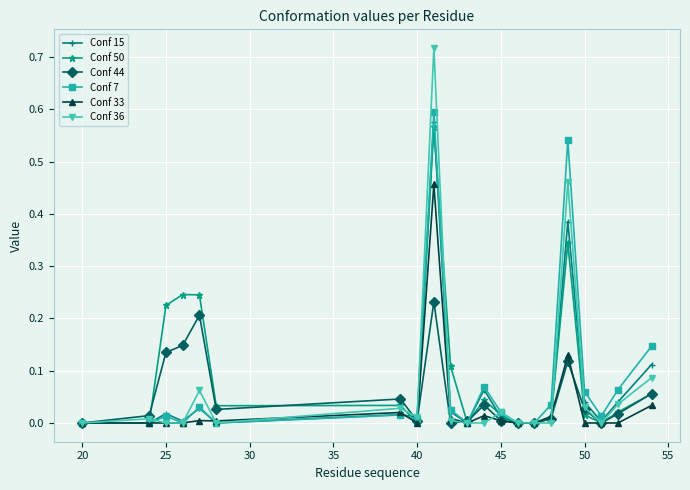

List the series in order of their peak value, lowest first.

Conf 44, Conf 33, Conf 50, Conf 15, Conf 7, Conf 36